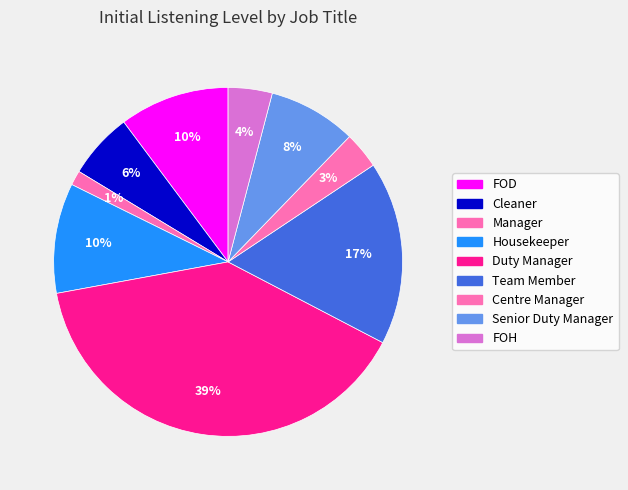

What is the largest slice in the pie chart?

Duty Manager